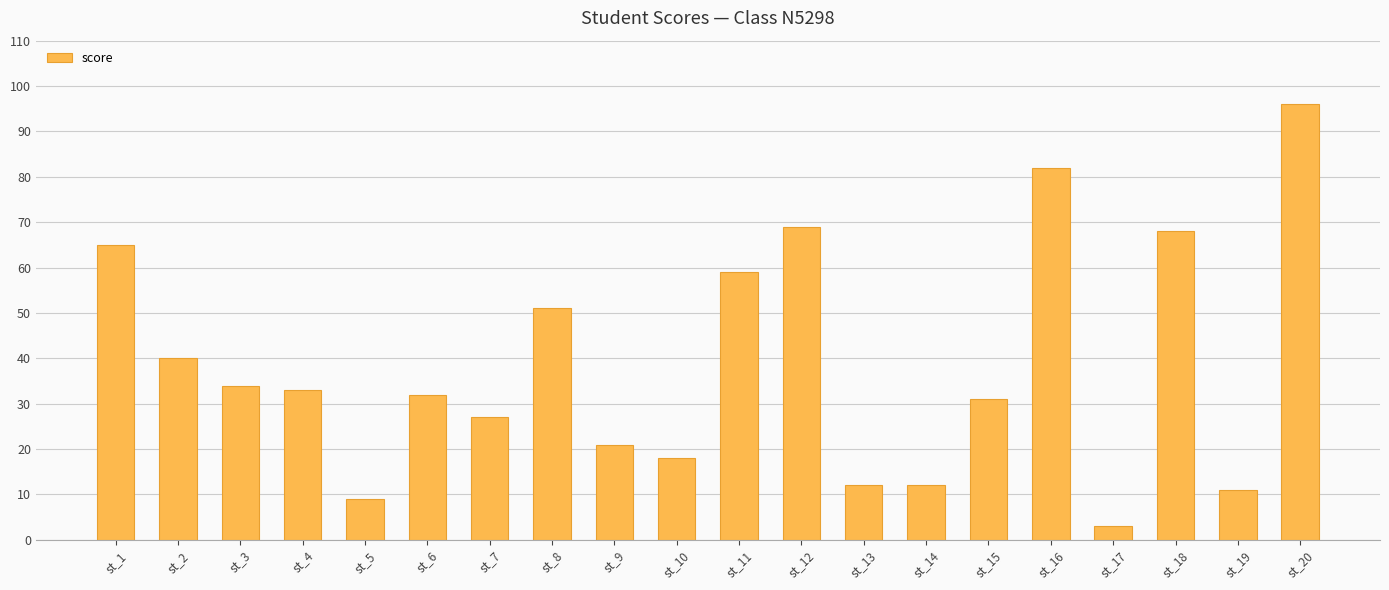

At which category does the chart reach its peak across all series?

st_20